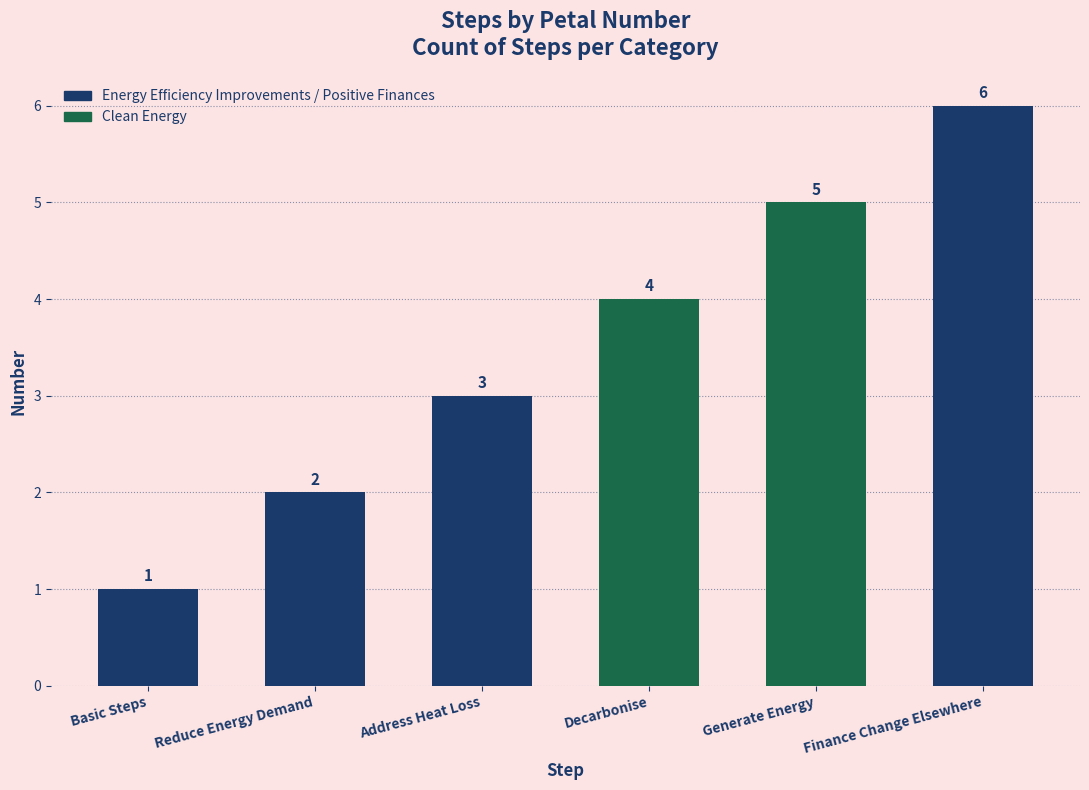

Is it true that the value at Reduce Energy Demand is 3?

False